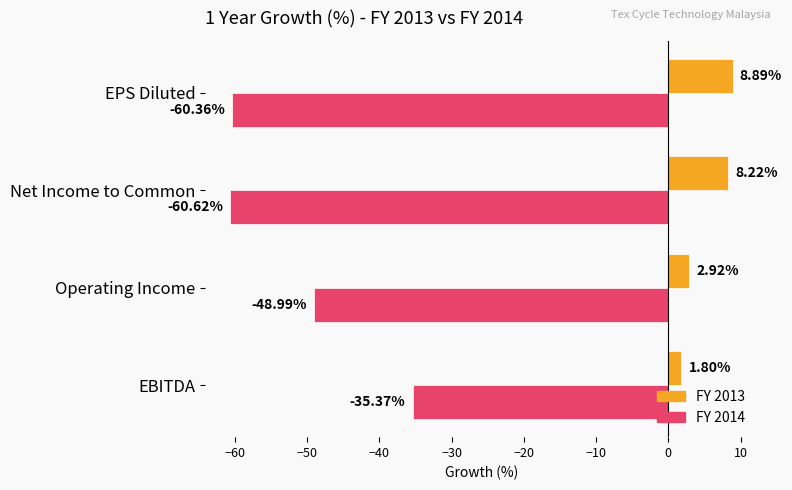

Where is FY 2013 nearest to the value 5?

Operating Income